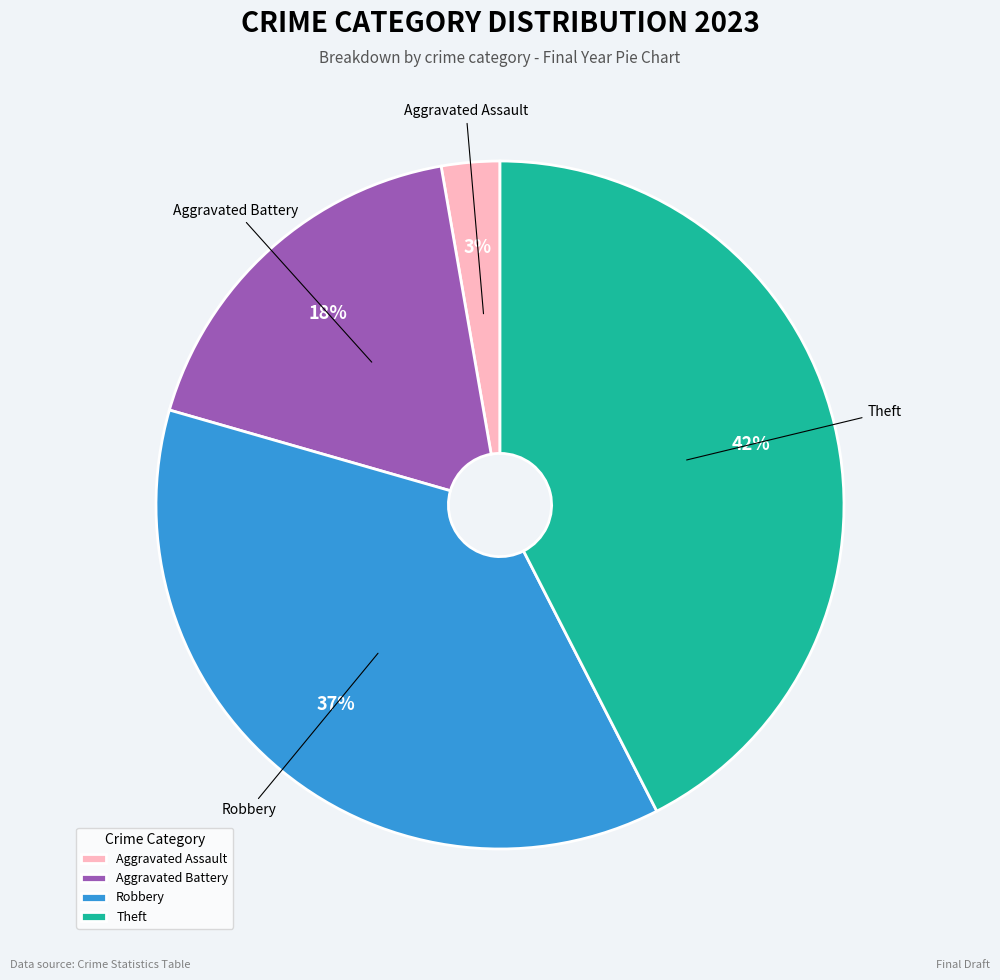

Is it true that Aggravated Assault is 3% of the pie?

True